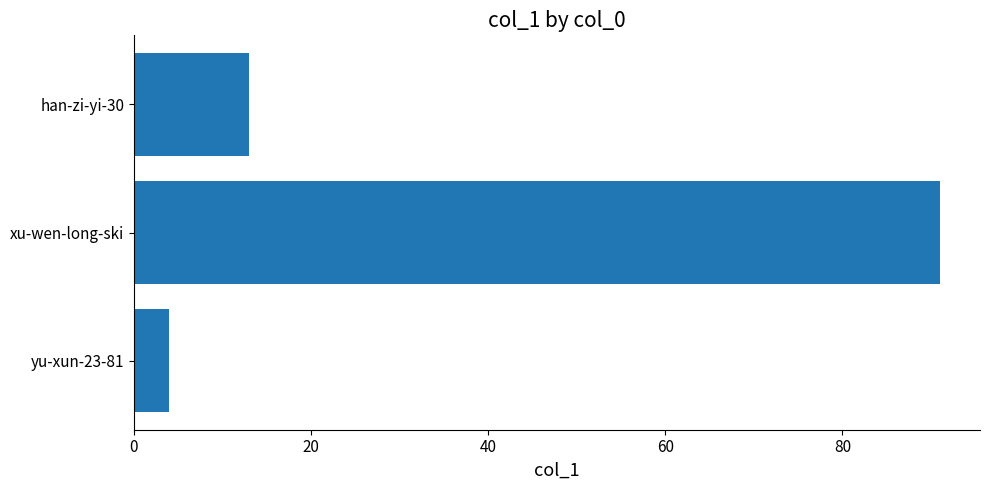

How many bars are there in total?

3